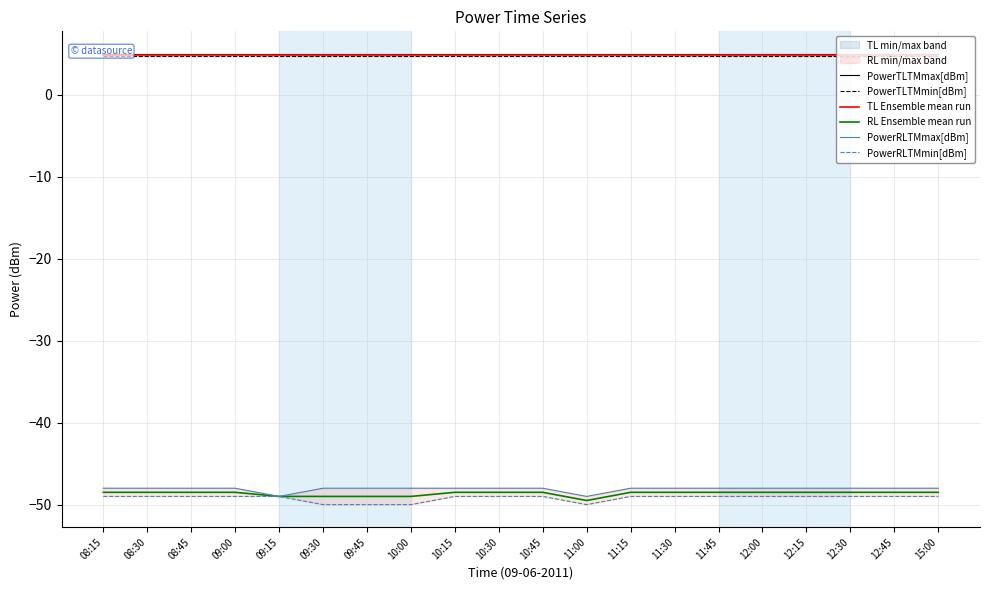

What are all the series names shown in the legend?

PowerTLTMmax[dBm], PowerTLTMmin[dBm], TL Ensemble mean run, RL Ensemble mean run, PowerRLTMmax[dBm], PowerRLTMmin[dBm]